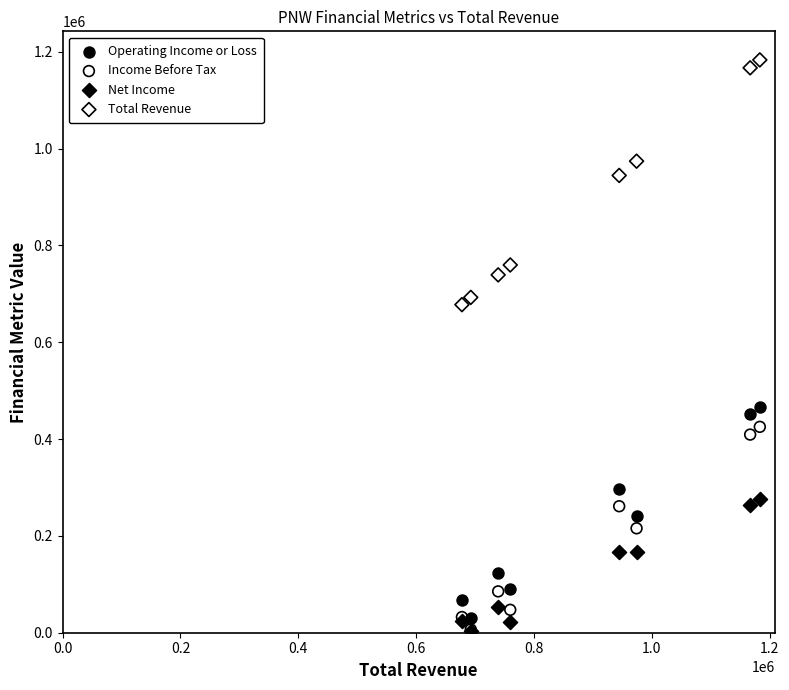

In the Total Revenue series, what Y value is closest to 930500?

944600